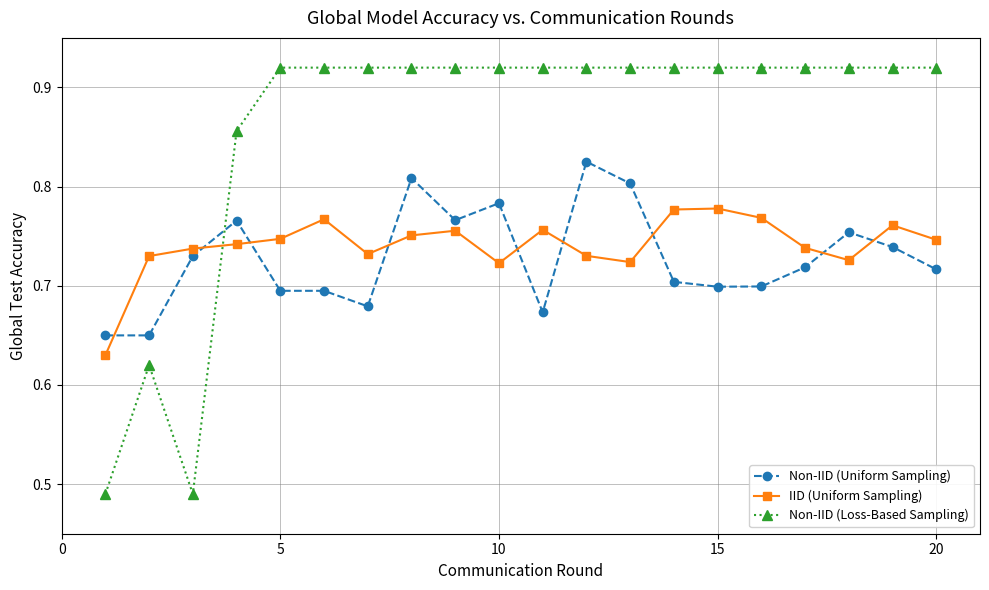

Count the Non-IID (Loss-Based Sampling) values in the range 0 to 1.

20